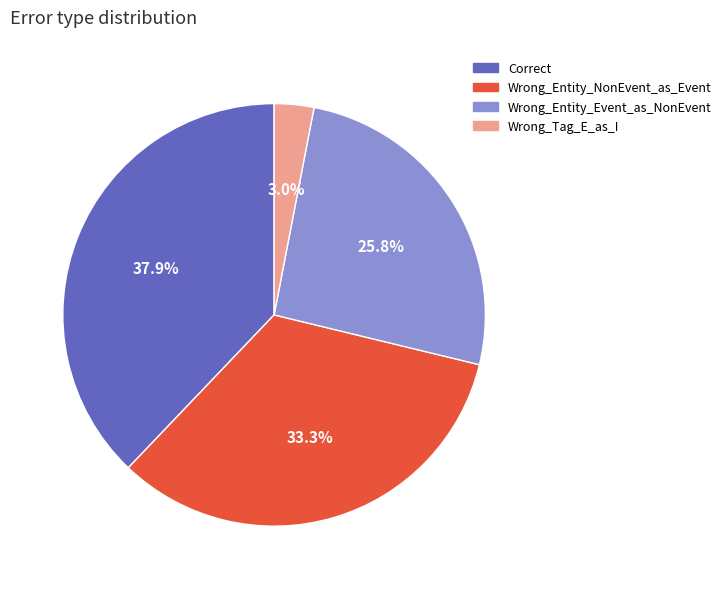

Is Correct the majority of the pie?

No